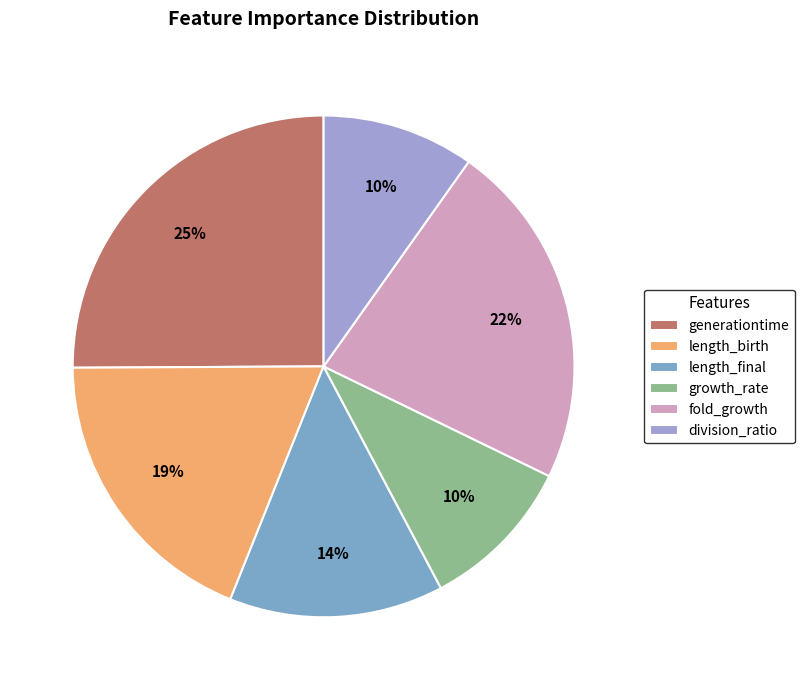

To the nearest percent, what percentage of the pie is length_final?

14%